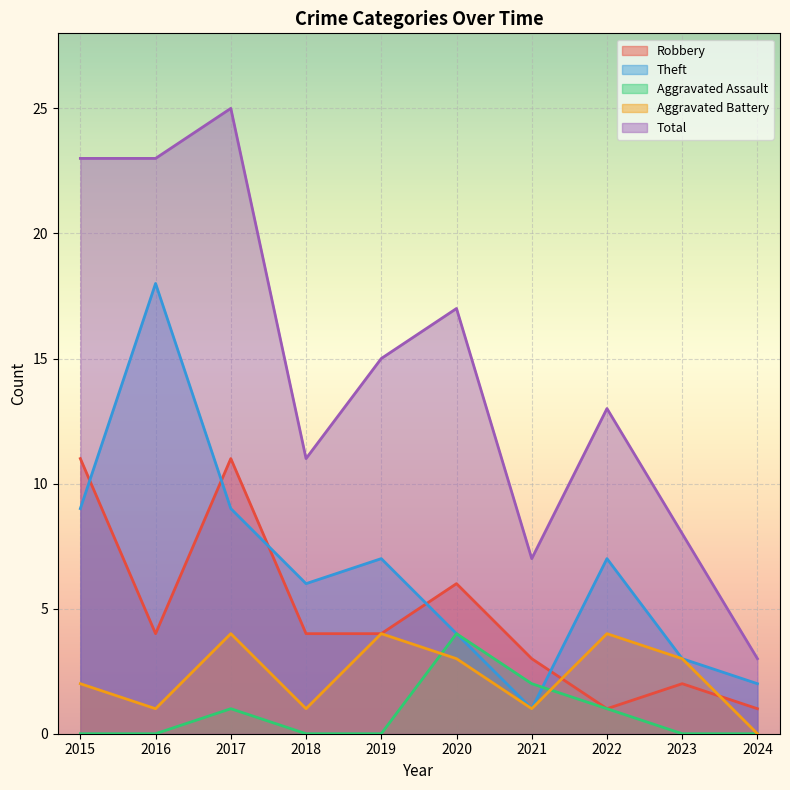

What is the maximum value shown in the chart?

25